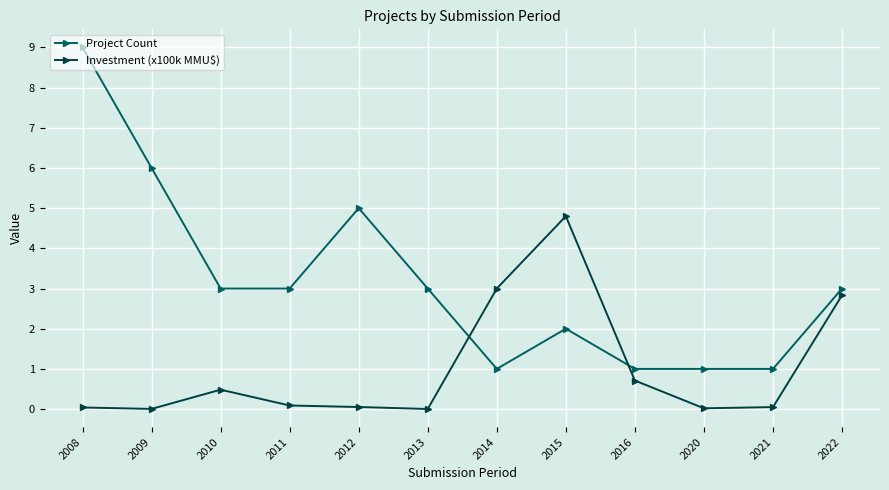

True or false: Investment (x100k MMU$) has more than 1 interior local peaks.

True